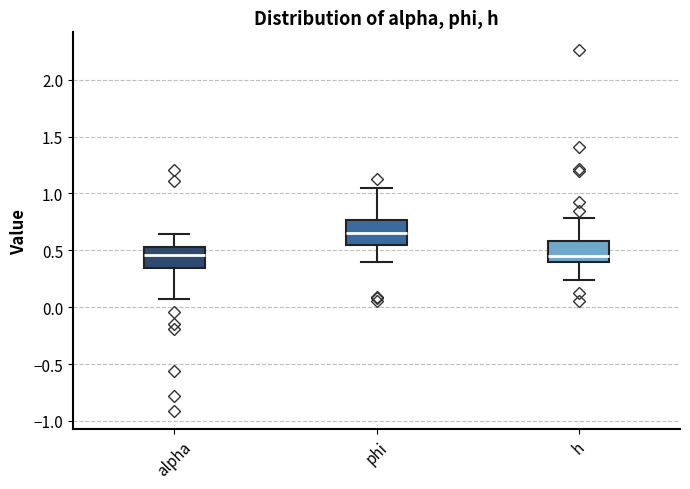

Where does the median line of the box for h sit on the y-axis? The values are not printed on the chart, so give them approximately, as read against the axis.

0.45